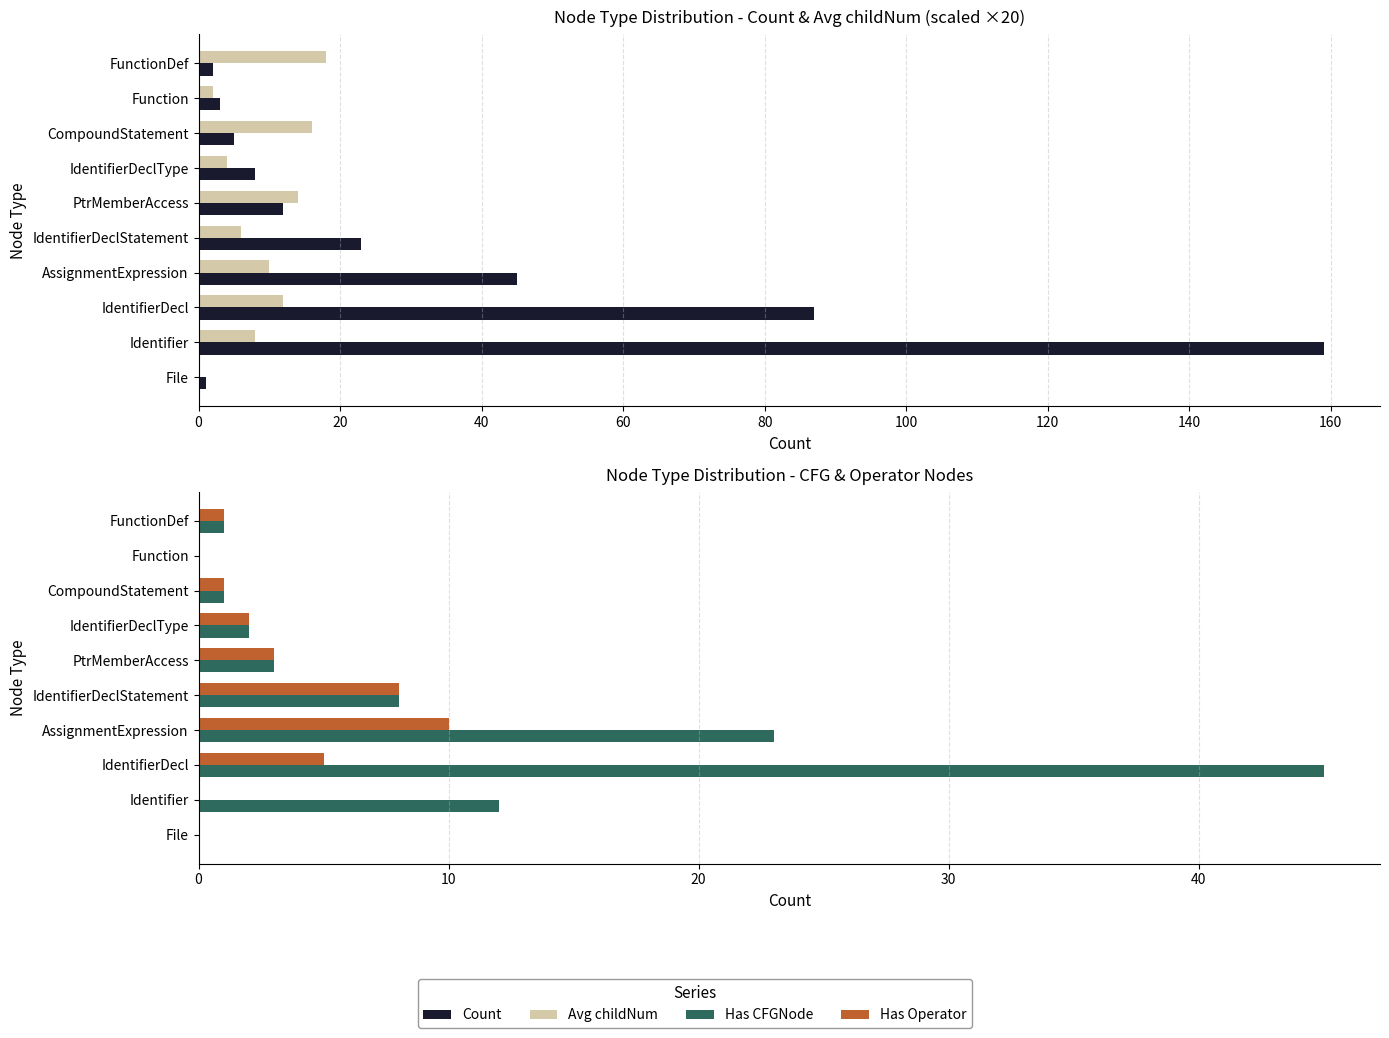

The value of Avg childNum at IdentifierDeclStatement is 2. True or false?

False